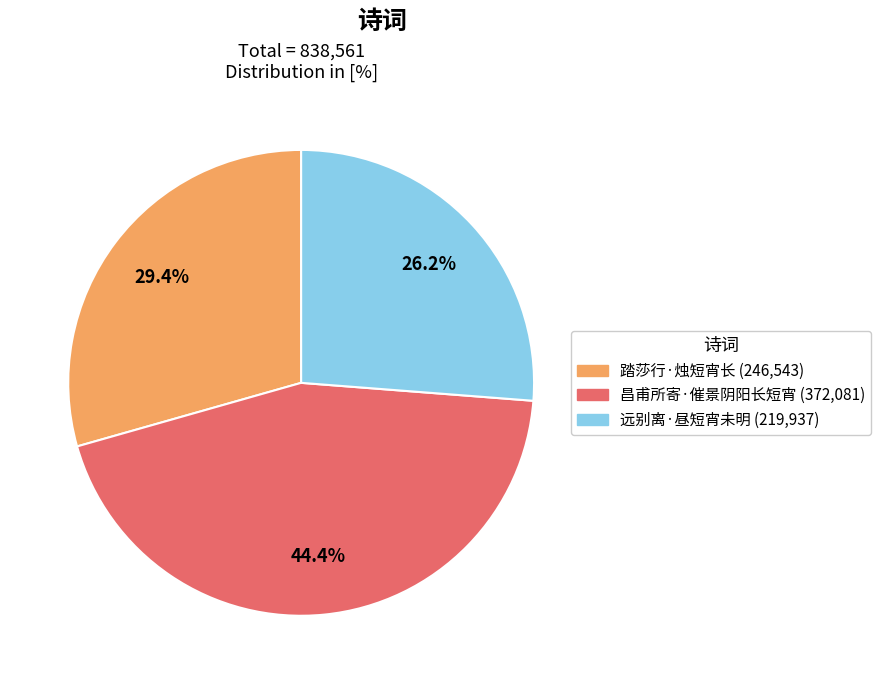

To the nearest percent, what percentage of the pie is 踏莎行·烛短宵长?

29%